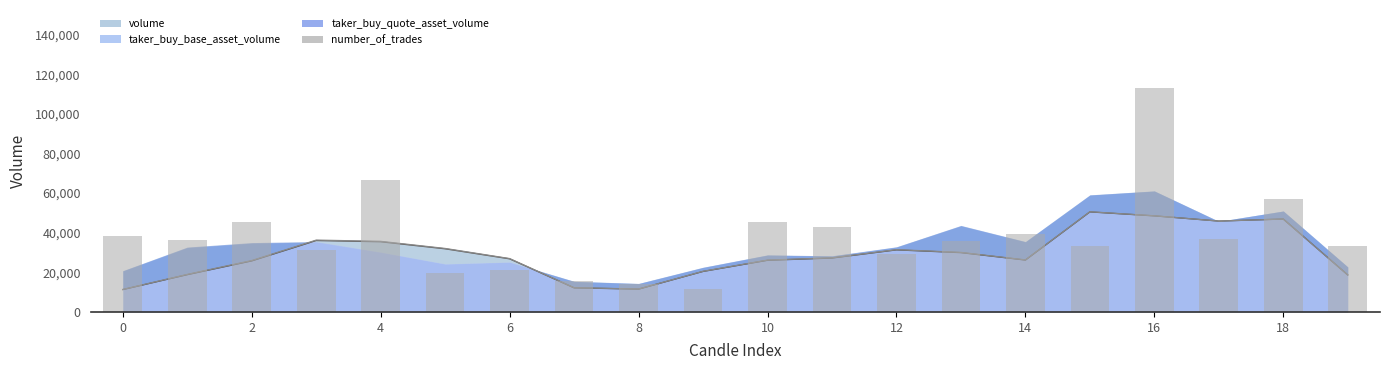

What is the sum of all values?

766510.2